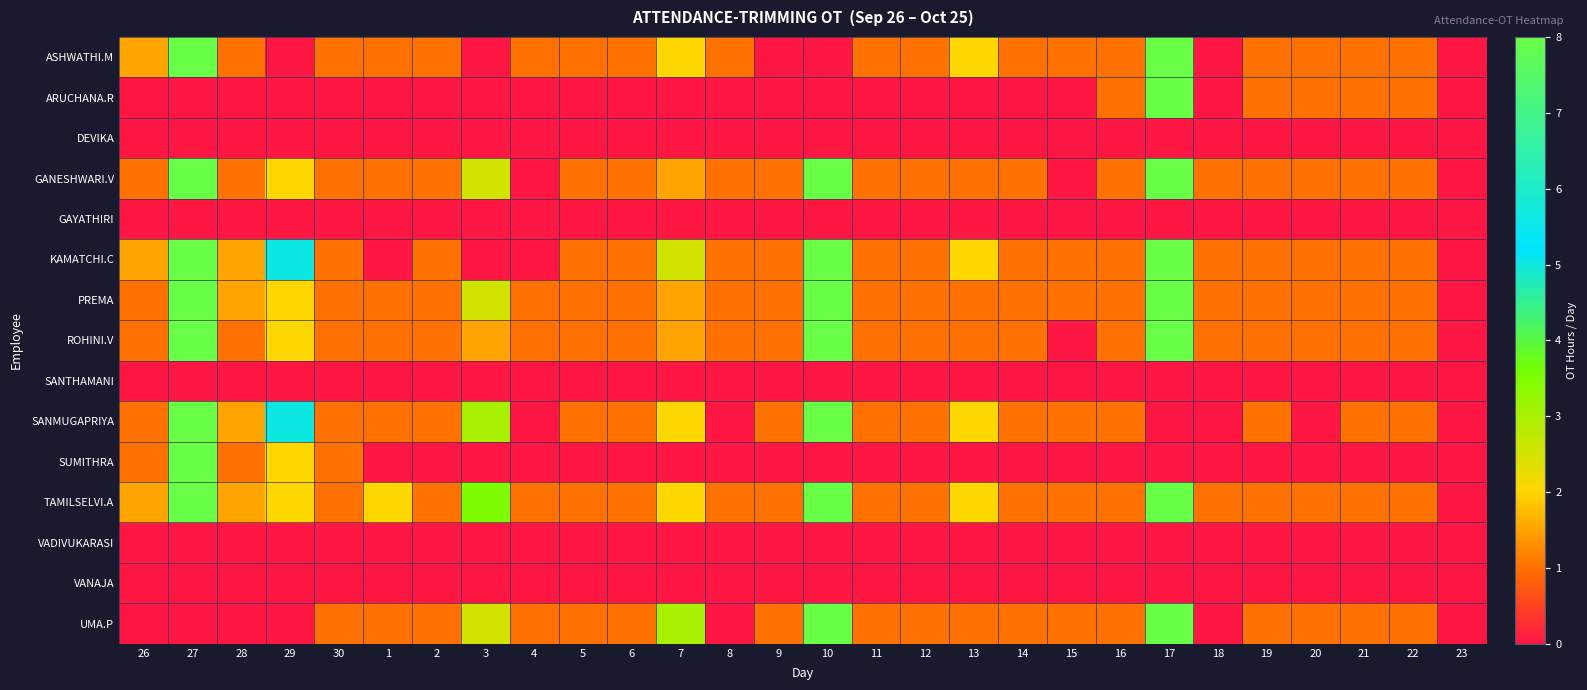

Rank the series at 9 from highest to lowest value.

GANESHWARI.V, KAMATCHI.C, PREMA, ROHINI.V, SANMUGAPRIYA, TAMILSELVI.A, UMA.P, ASHWATHI.M, ARUCHANA.R, DEVIKA, GAYATHIRI, SANTHAMANI, SUMITHRA, VADIVUKARASI, VANAJA